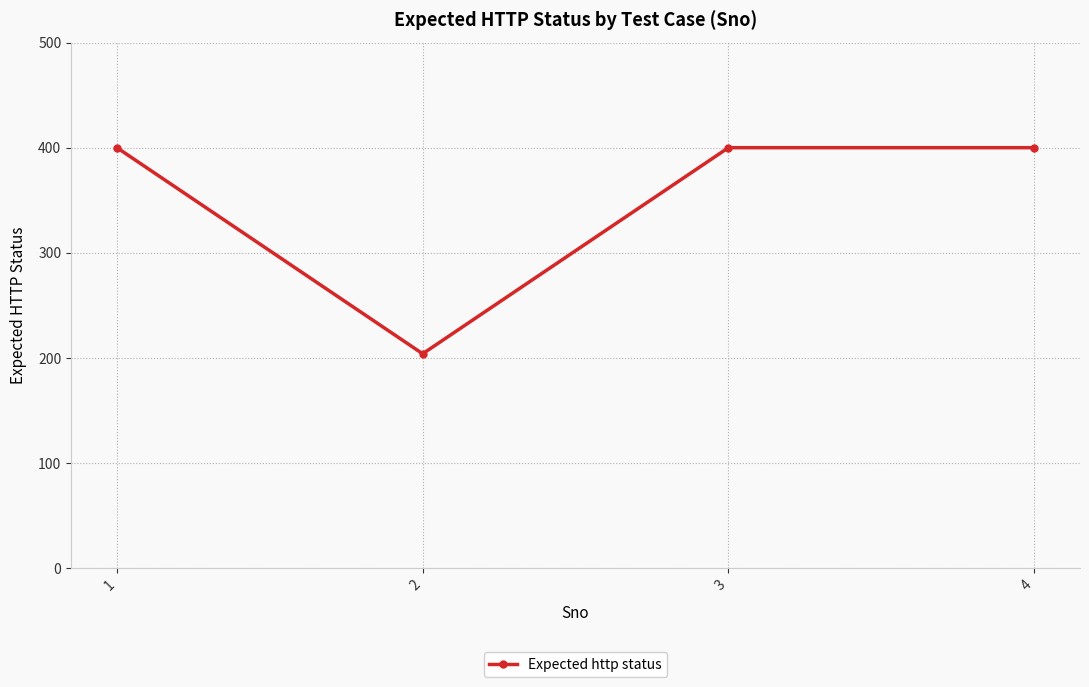

The value at 4 is 400. True or false?

True